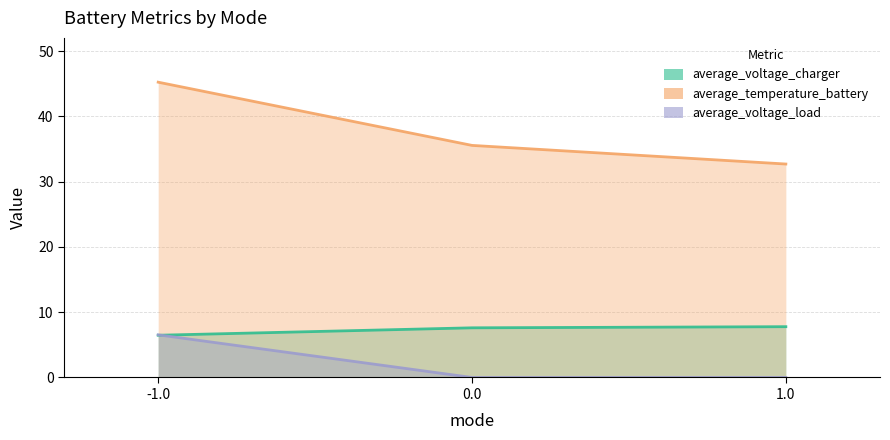

Count the number of data series in this chart.

3